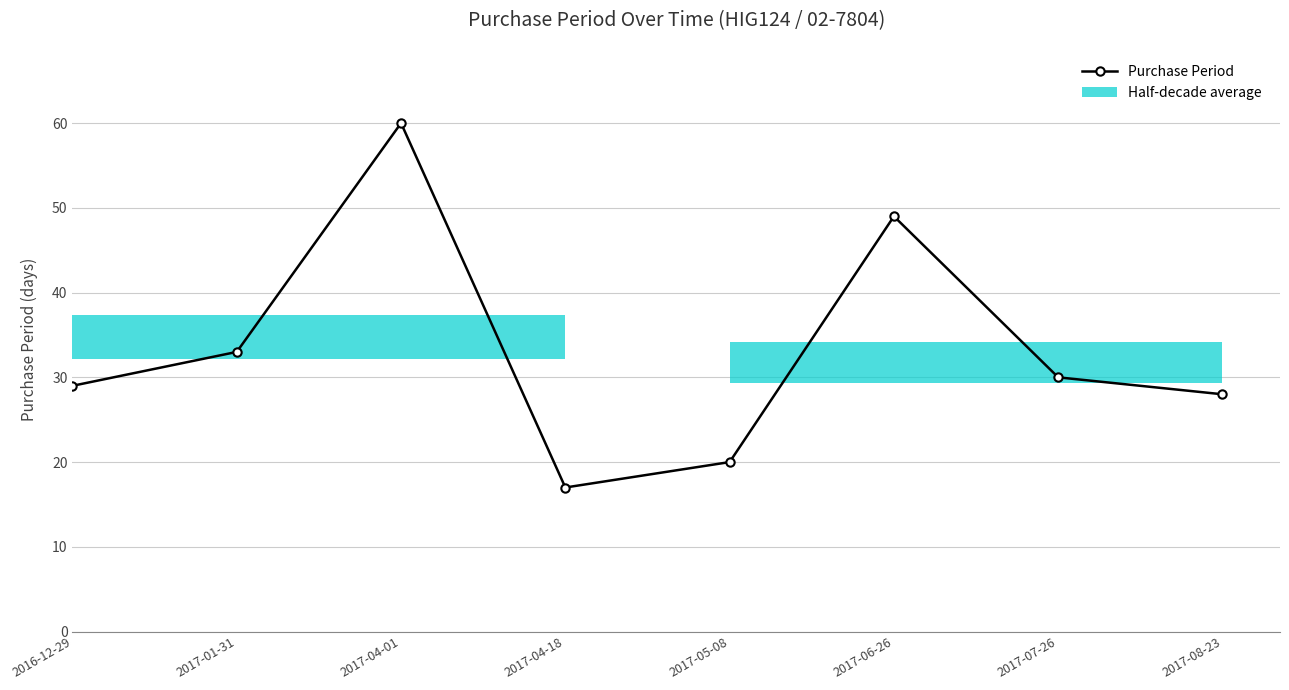

What is the difference between the maximum and second lowest values?

40